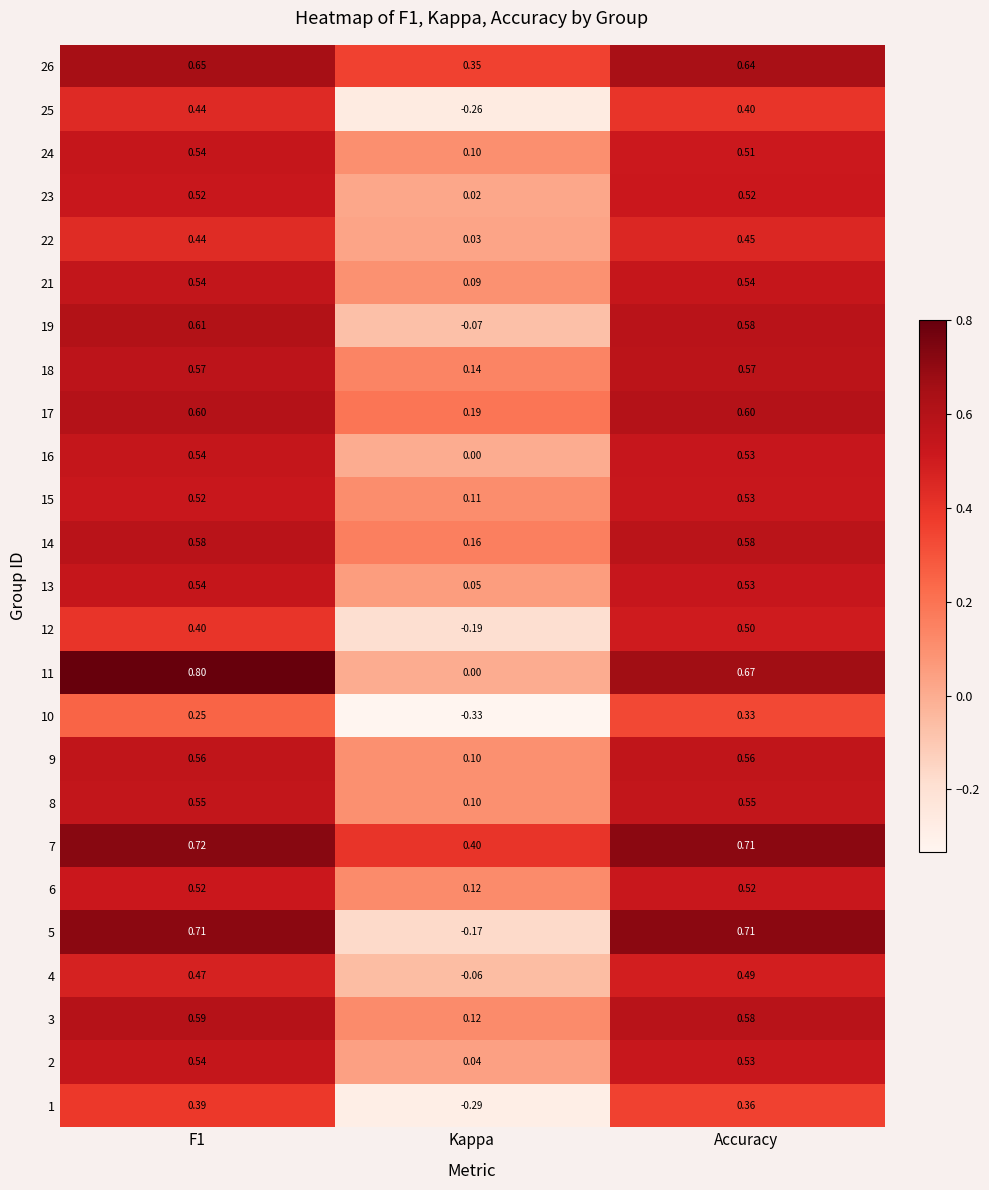

Which category has the lowest value across all series?

Kappa